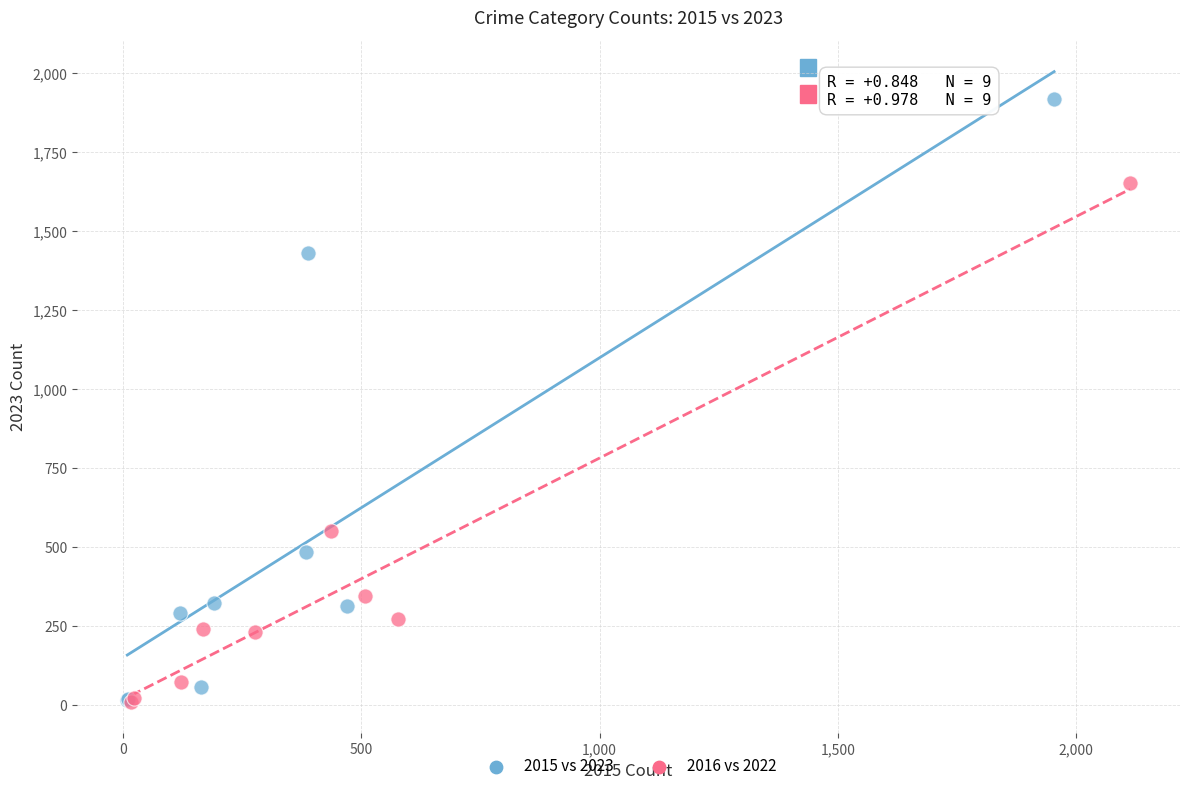

Which series has the widest spread of Y values?

2015 vs 2023